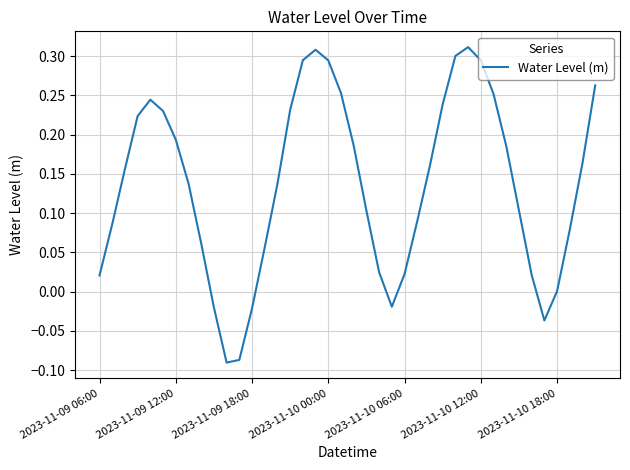

True or false: the data has more than 1 interior local peaks.

True